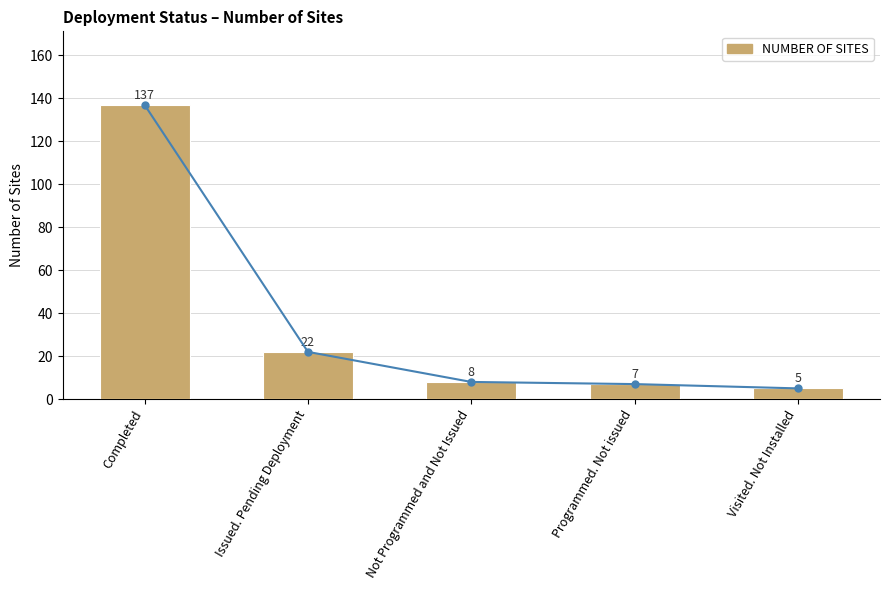

How many data points are above 8?

2